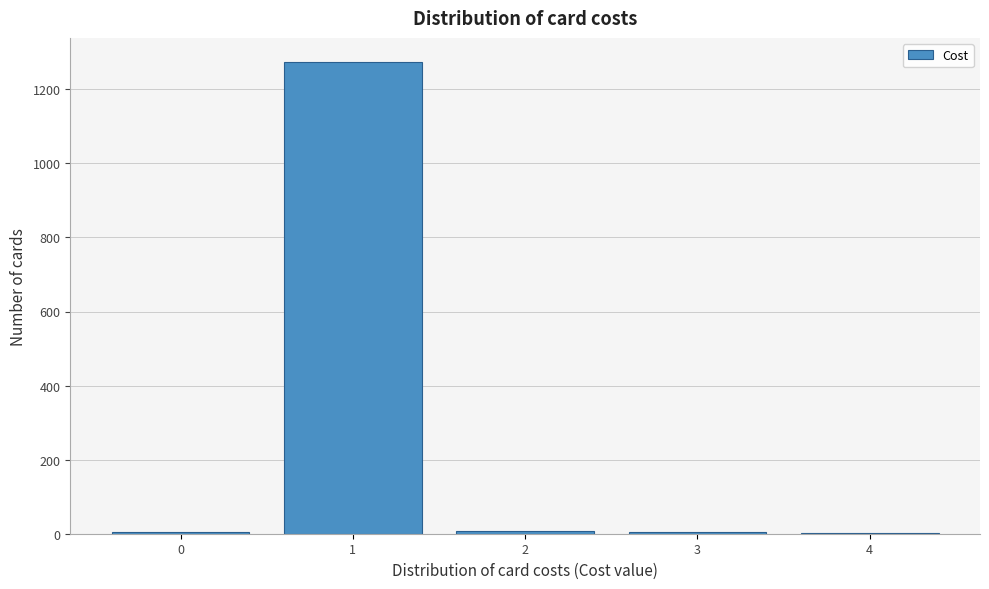

What is the maximum value shown in the chart?

1275